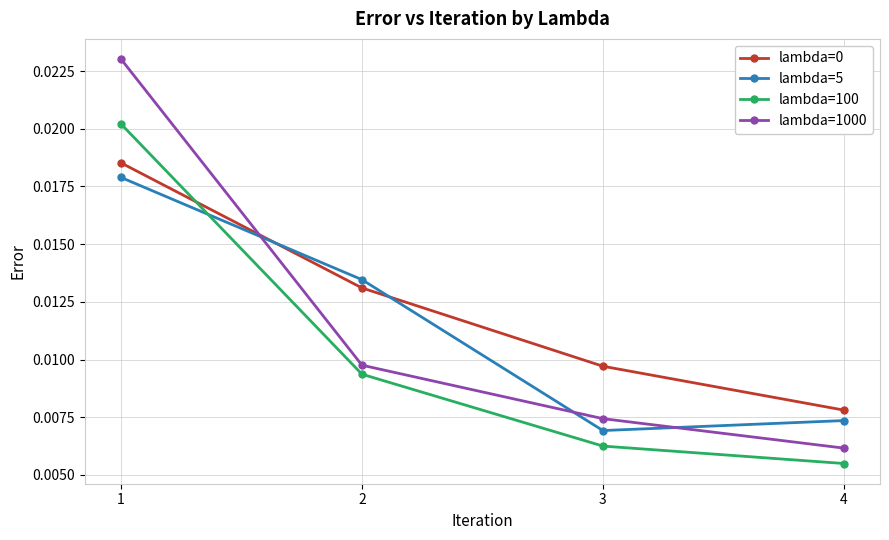

True or false: lambda=1000 and lambda=100 cross at least once.

False